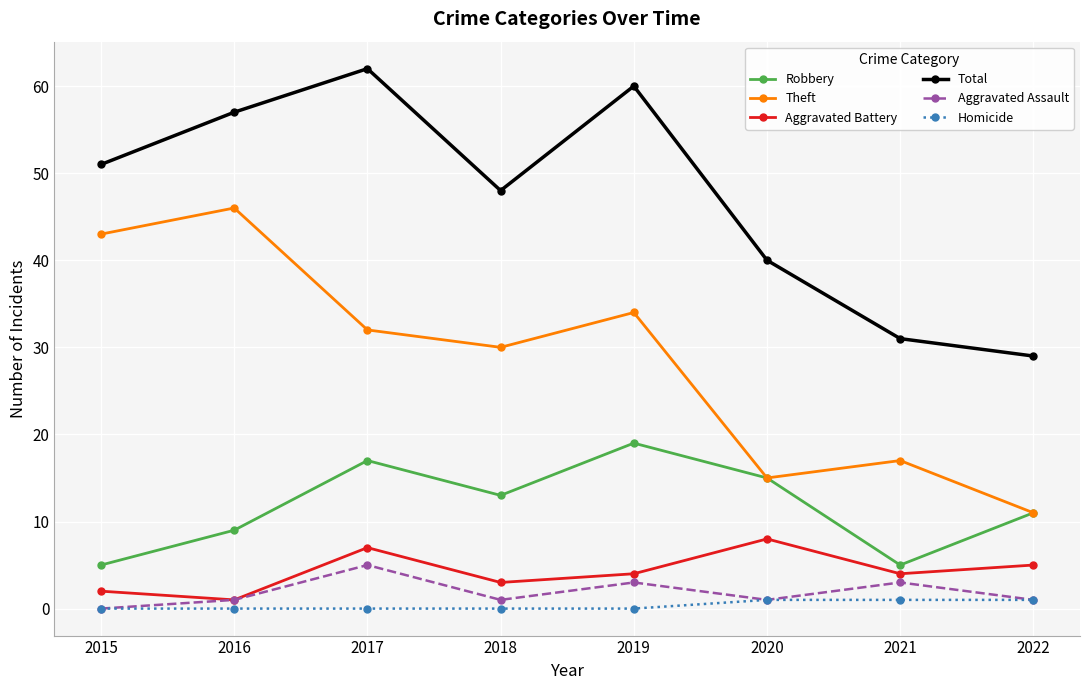

What is the difference between the highest and lowest values at 2017?

62